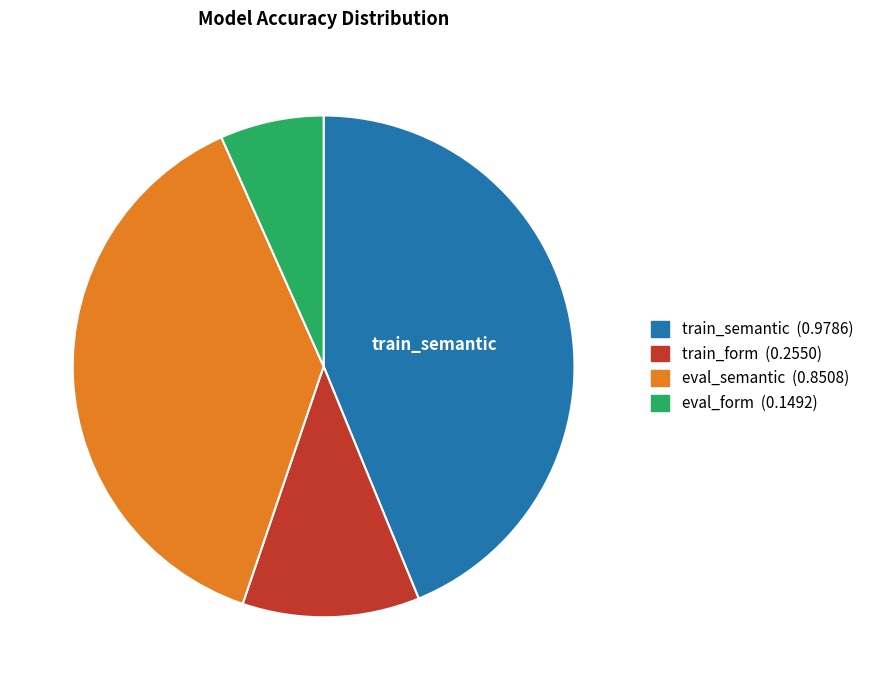

Between train_form and eval_form, which is larger?

train_form